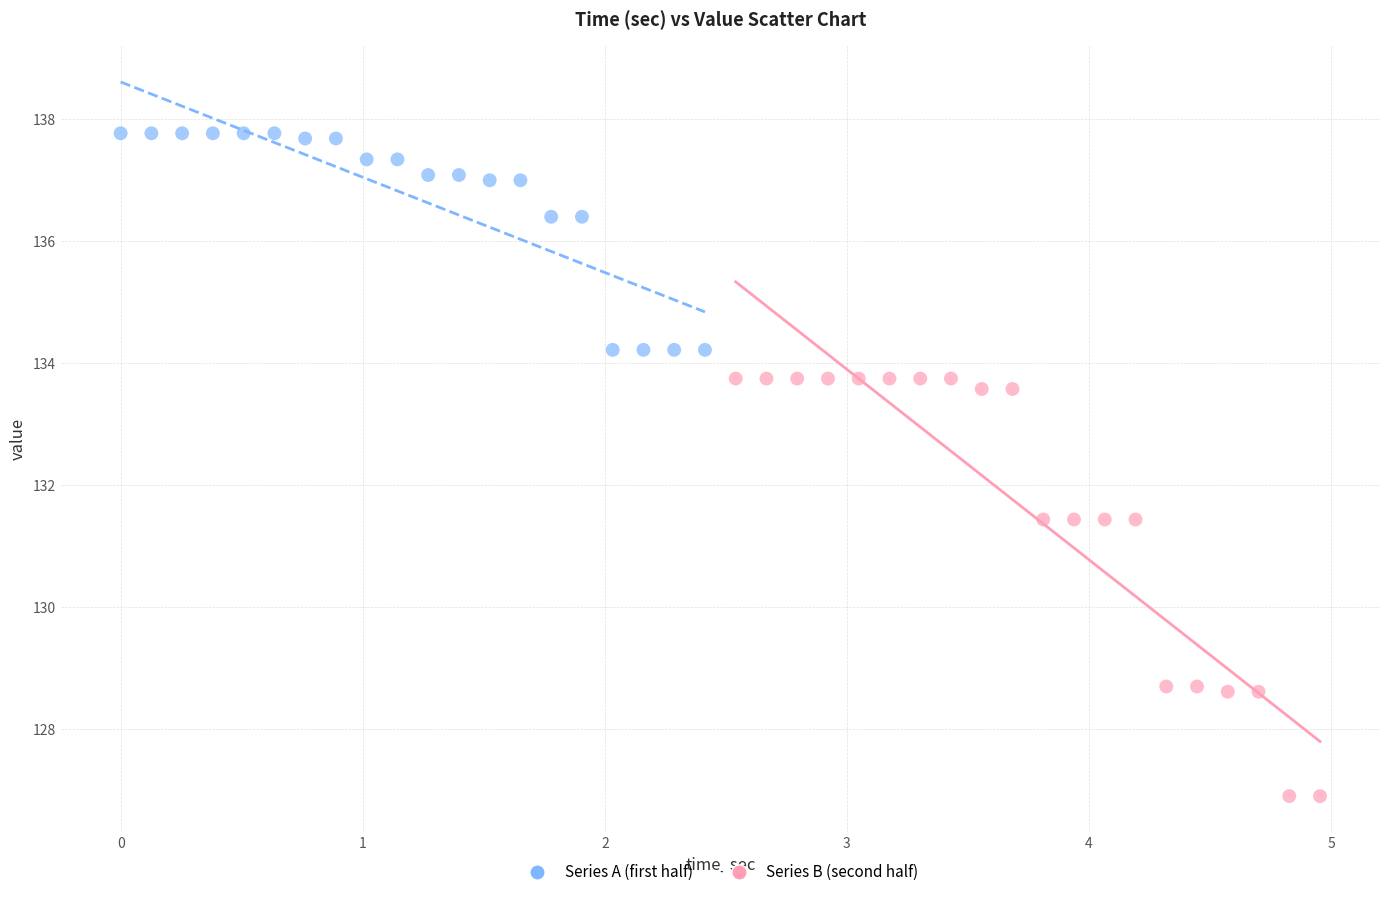

Which series reaches the minimum Y coordinate?

Series B (second half)